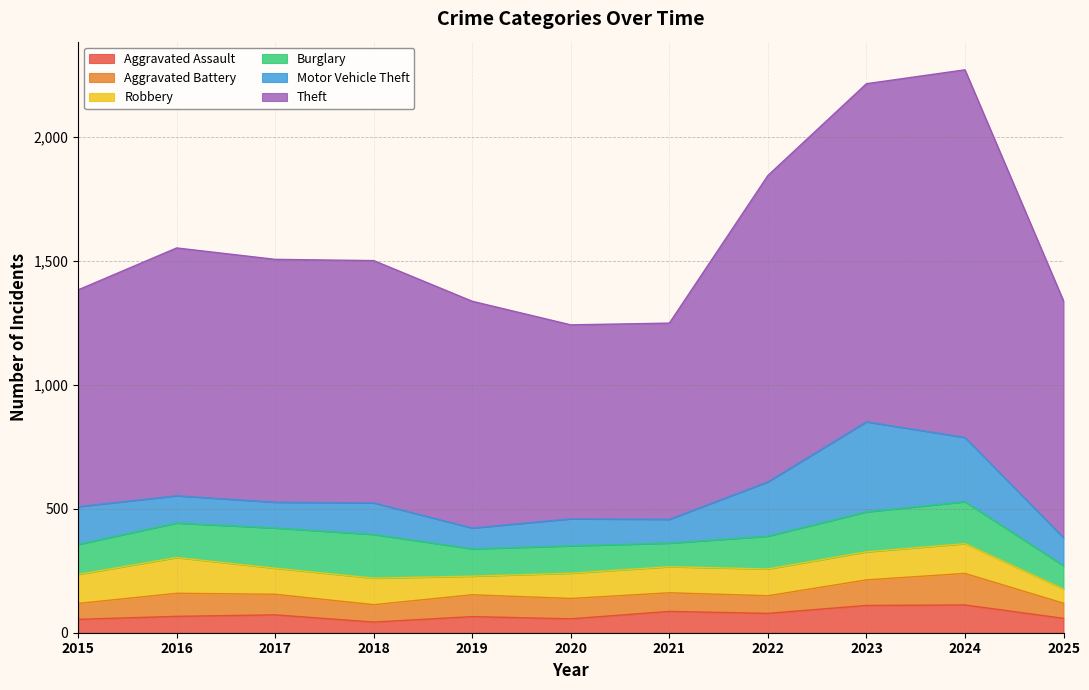

Which series has the largest total across all categories?

Theft